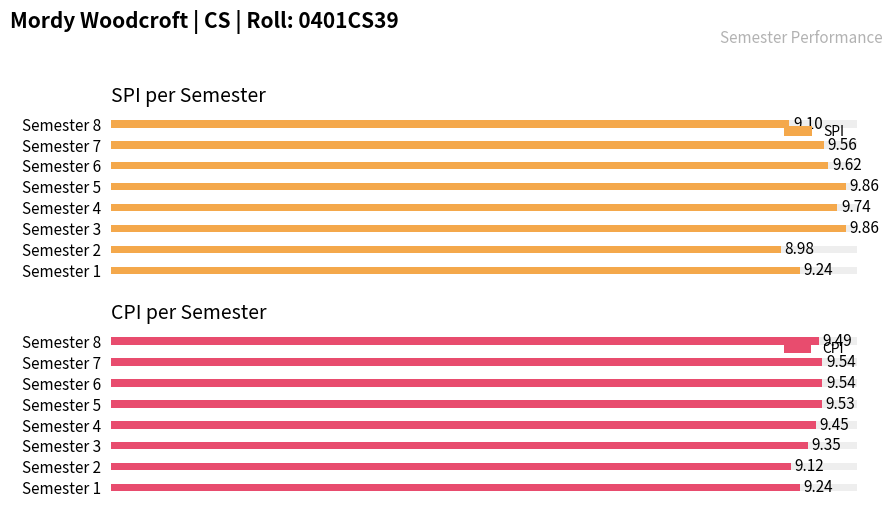

What is the label of the 6th bar from the right?

4